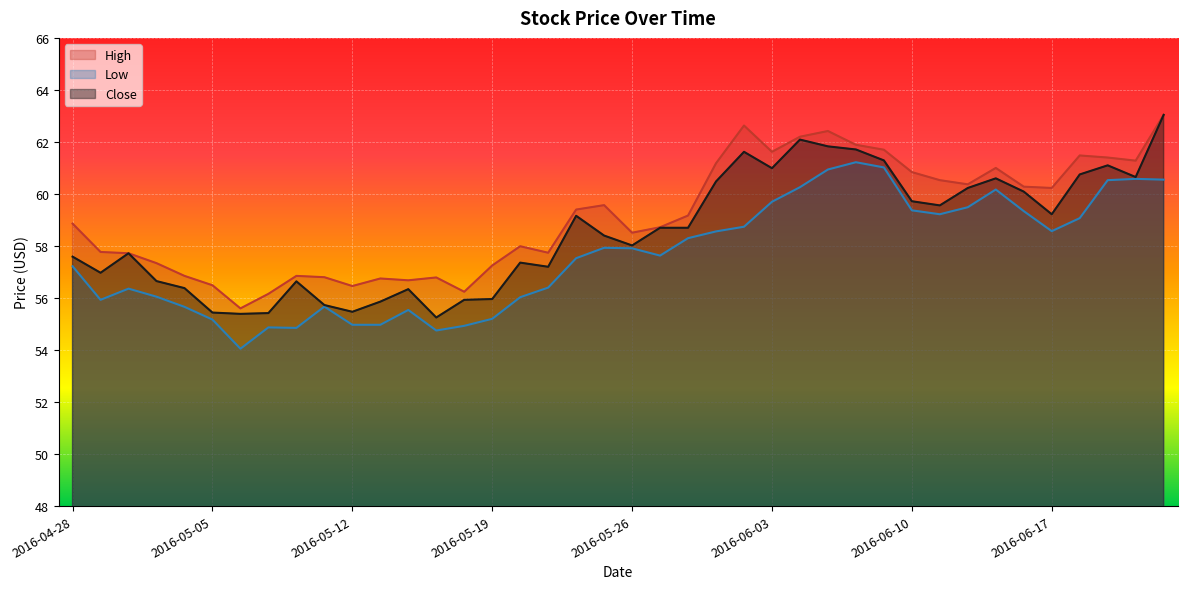

At how many categories does at least one series exceed 59?

20